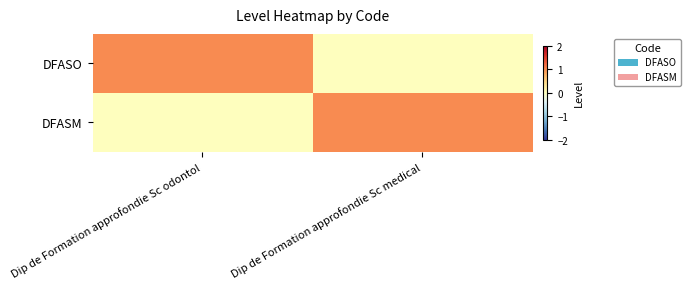

What is the difference between the highest and lowest values at Dip de Formation approfondie Sc medical?

1